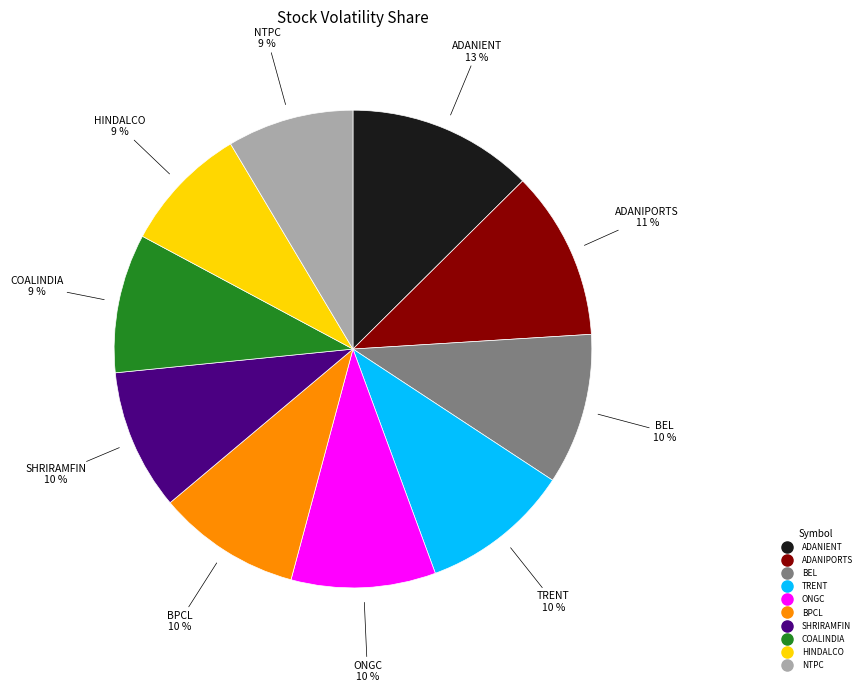

How many slices are in this pie chart?

10